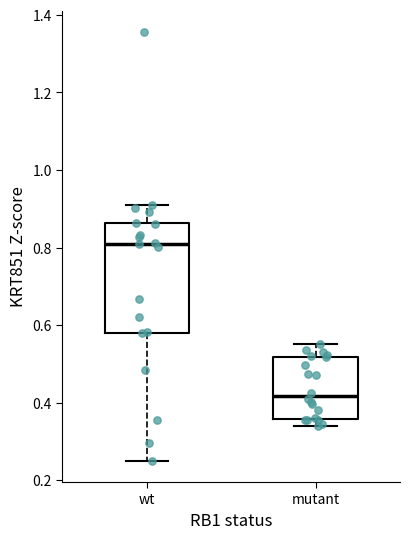

Reading left to right, read every box against the y-axis: the position of its median line, the range the box covers, and the ends of its whiskers. The values are not printed on the chart, so give them approximately, as read against the axis.

wt: median 0.80, box 0.58 to 0.86, whiskers 0.26 to 0.90
mutant: median 0.42, box 0.36 to 0.52, whiskers 0.34 to 0.54